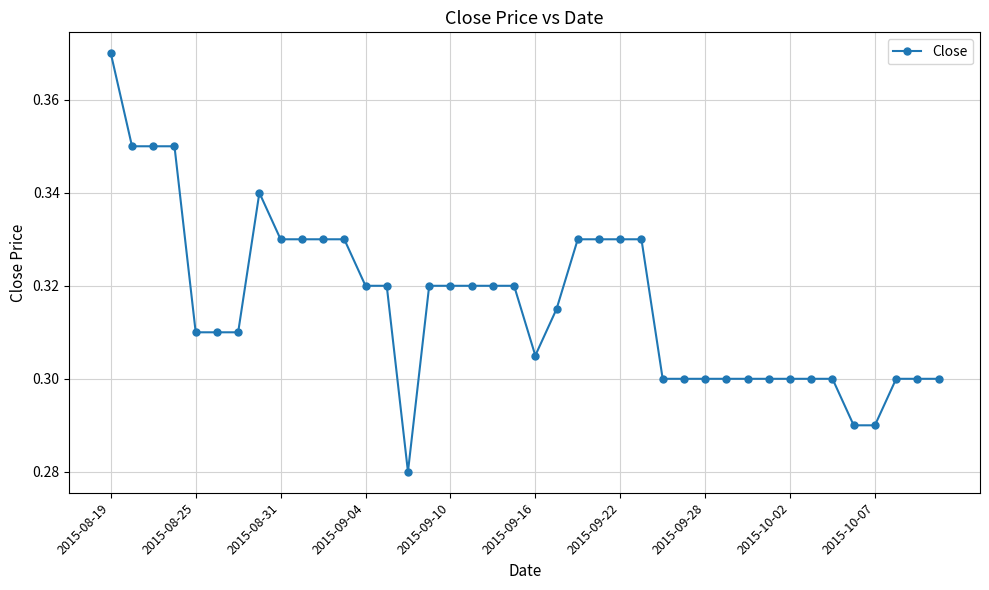

True or false: there are more than 0 points higher than both neighbors.

True